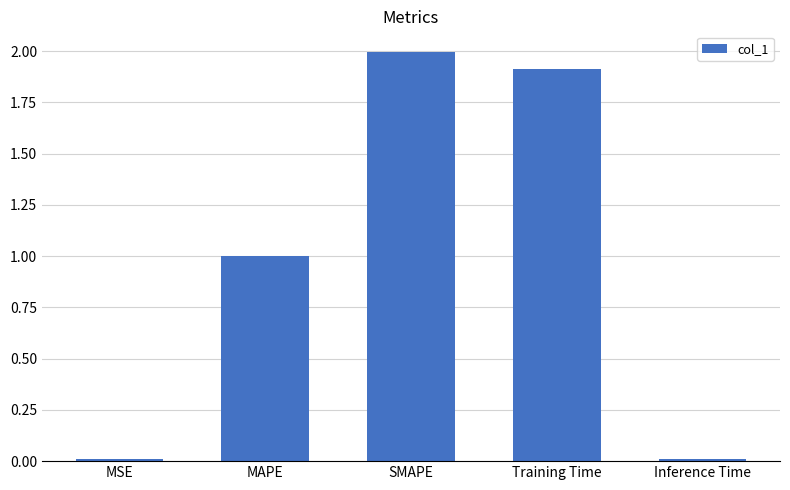

At which label is the value closest to 1?

MAPE